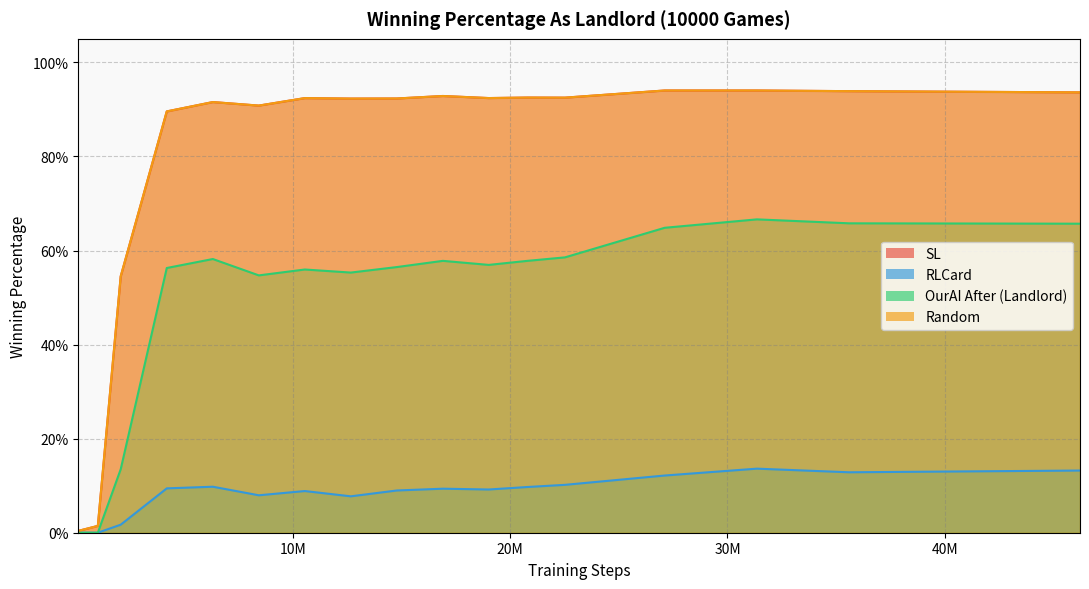

What is the average value of the SL series?

0.8